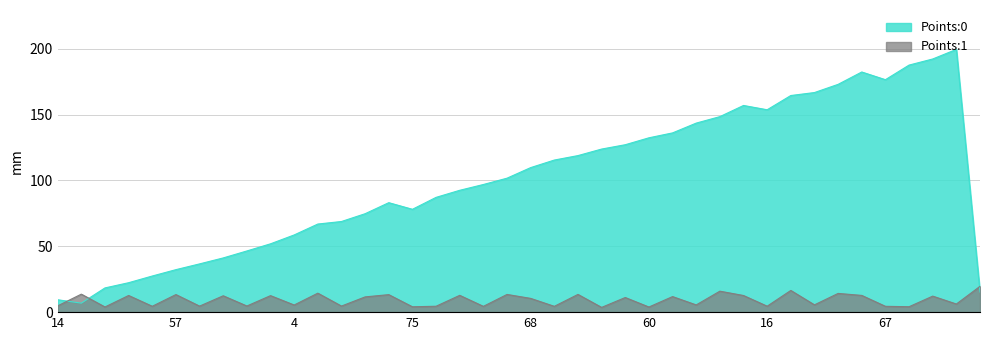

What is the lowest value of the Points:0 series?

6.8